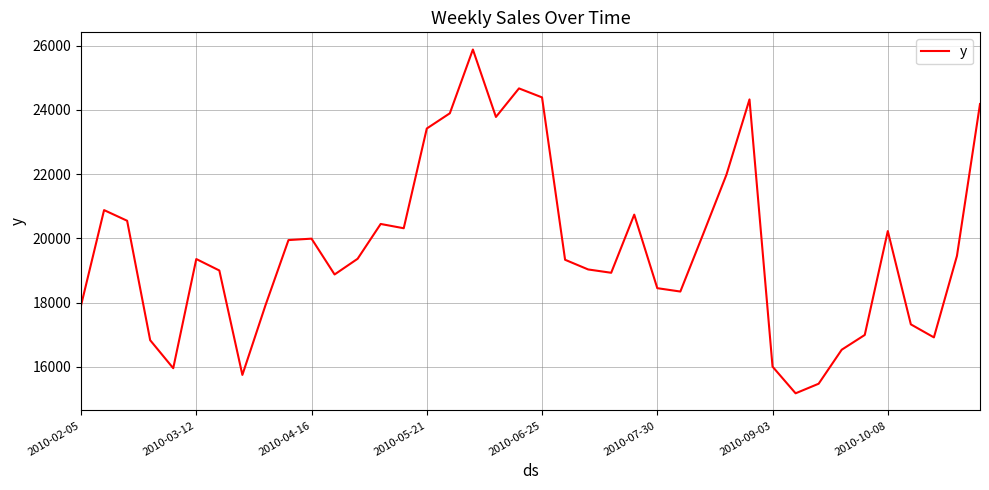

What is the difference between the maximum and minimum values?

10705.8